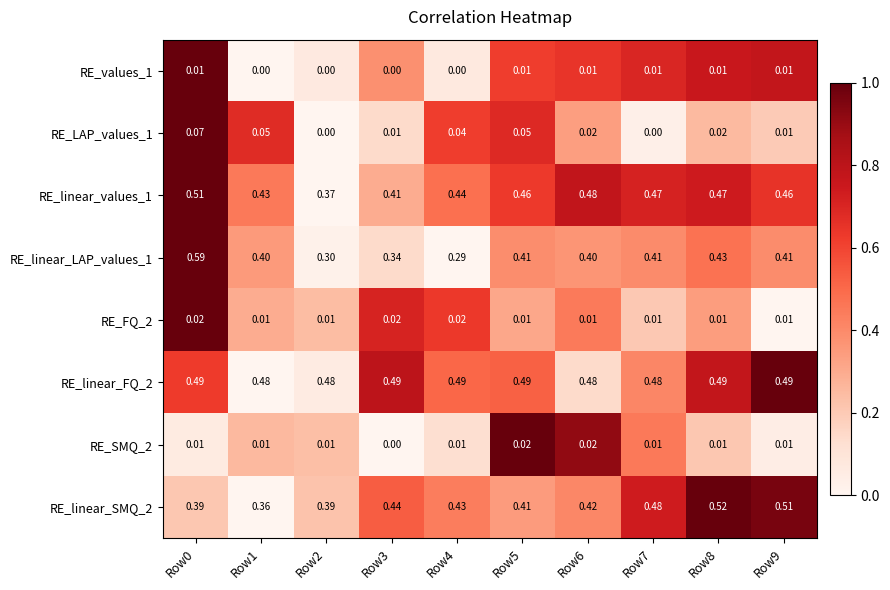

Reading left to right, extract all data points from this chart.

RE_values_1: Row0=0.0	Row1=0.0	Row2=0.0	Row3=0.0	Row4=0.0	Row5=0.0	Row6=0.0	Row7=0.0	Row8=0.0	Row9=0.0
RE_LAP_values_1: Row0=0.1	Row1=0.1	Row2=0.0	Row3=0.0	Row4=0.0	Row5=0.1	Row6=0.0	Row7=0.0	Row8=0.0	Row9=0.0
RE_linear_values_1: Row0=0.5	Row1=0.4	Row2=0.4	Row3=0.4	Row4=0.4	Row5=0.5	Row6=0.5	Row7=0.5	Row8=0.5	Row9=0.5
RE_linear_LAP_values_1: Row0=0.6	Row1=0.4	Row2=0.3	Row3=0.3	Row4=0.3	Row5=0.4	Row6=0.4	Row7=0.4	Row8=0.4	Row9=0.4
RE_FQ_2: Row0=0.0	Row1=0.0	Row2=0.0	Row3=0.0	Row4=0.0	Row5=0.0	Row6=0.0	Row7=0.0	Row8=0.0	Row9=0.0
RE_linear_FQ_2: Row0=0.5	Row1=0.5	Row2=0.5	Row3=0.5	Row4=0.5	Row5=0.5	Row6=0.5	Row7=0.5	Row8=0.5	Row9=0.5
RE_SMQ_2: Row0=0.0	Row1=0.0	Row2=0.0	Row3=0.0	Row4=0.0	Row5=0.0	Row6=0.0	Row7=0.0	Row8=0.0	Row9=0.0
RE_linear_SMQ_2: Row0=0.4	Row1=0.4	Row2=0.4	Row3=0.4	Row4=0.4	Row5=0.4	Row6=0.4	Row7=0.5	Row8=0.5	Row9=0.5